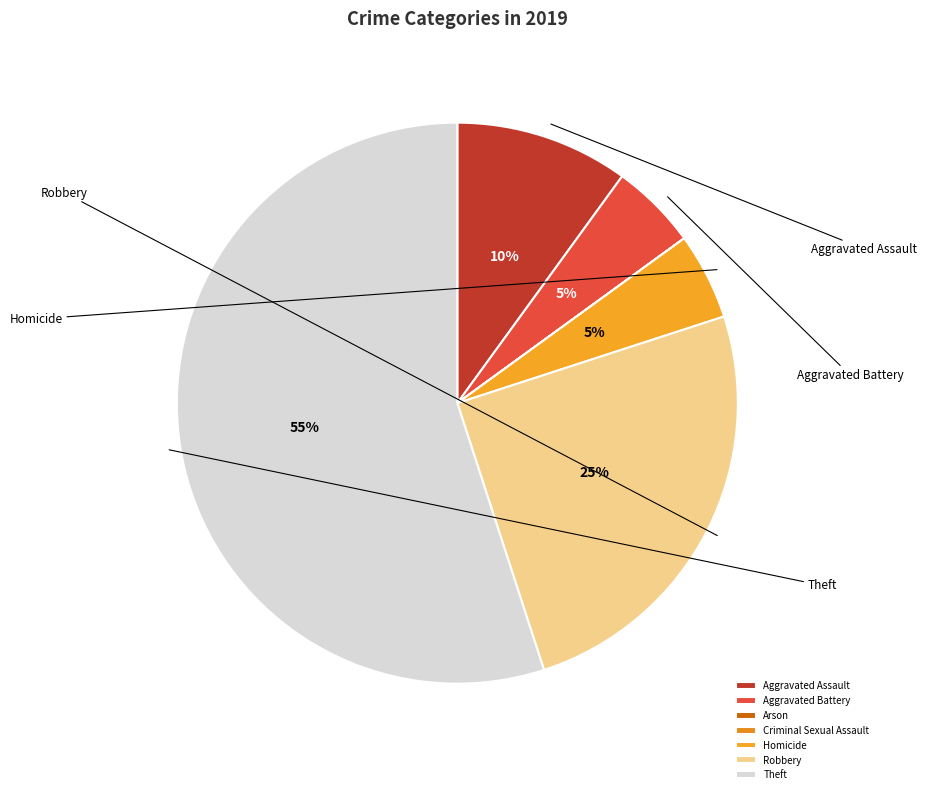

Which category has the biggest portion of the pie?

Theft